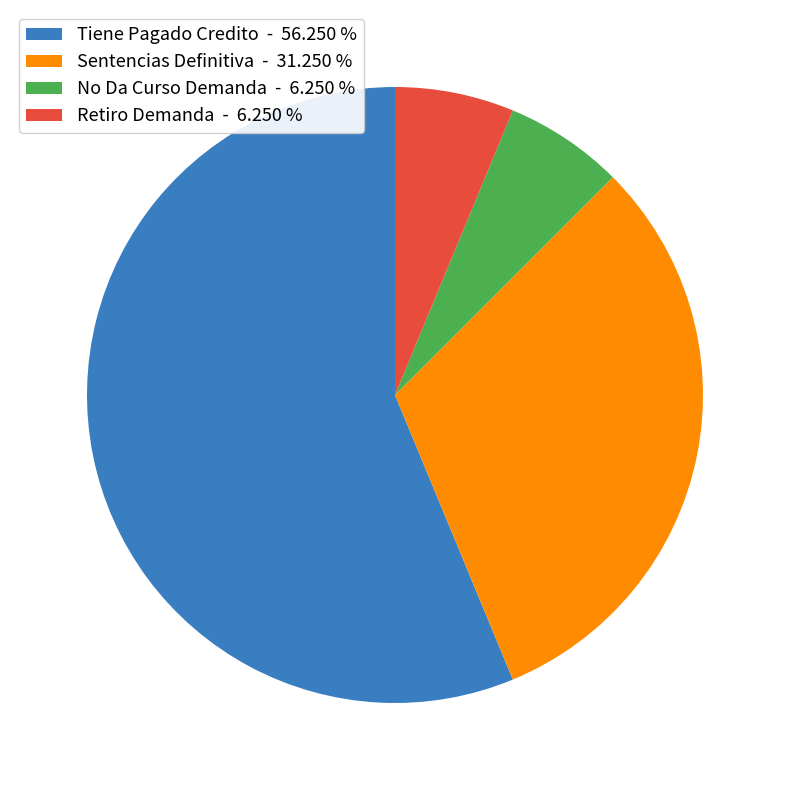

Between No Da Curso Demanda - 6.250 % and Sentencias Definitiva - 31.250 %, which is larger?

Sentencias Definitiva - 31.250 %